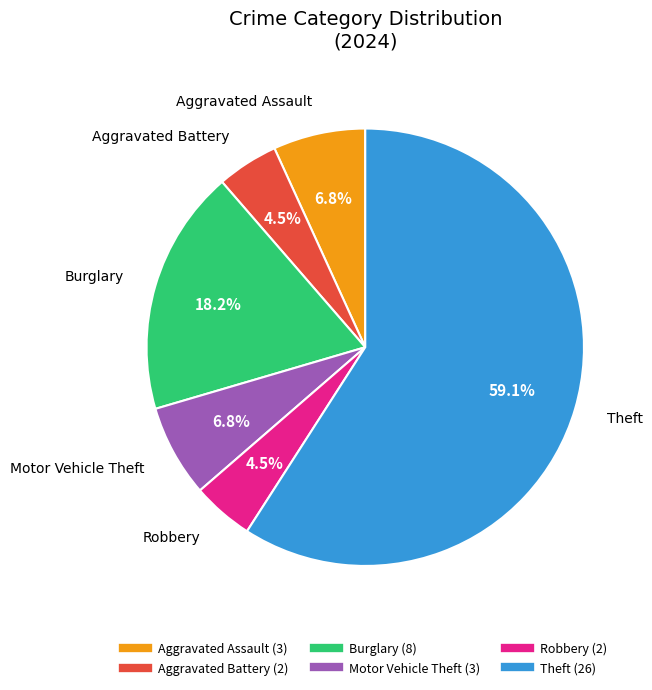

How many segments does this pie chart have?

6